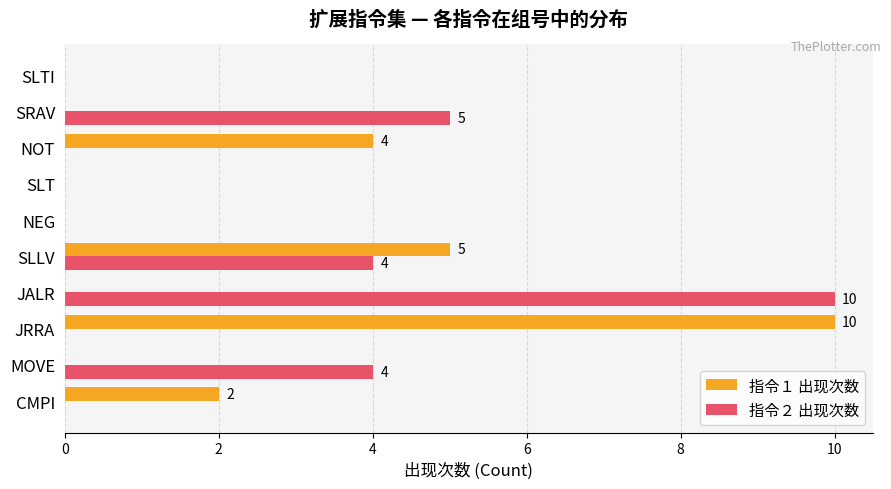

Between CMPI and SLTI, which series saw the biggest shift?

指令１ 出现次数